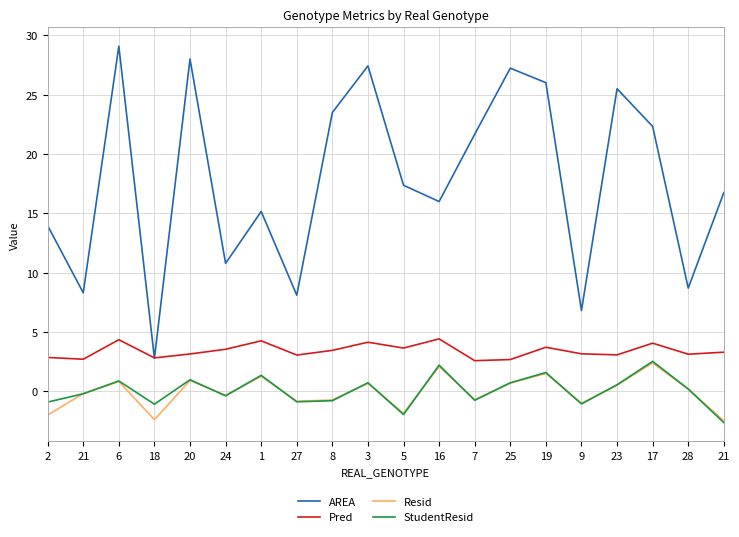

Does the chart display data point markers on the line(s)?

No